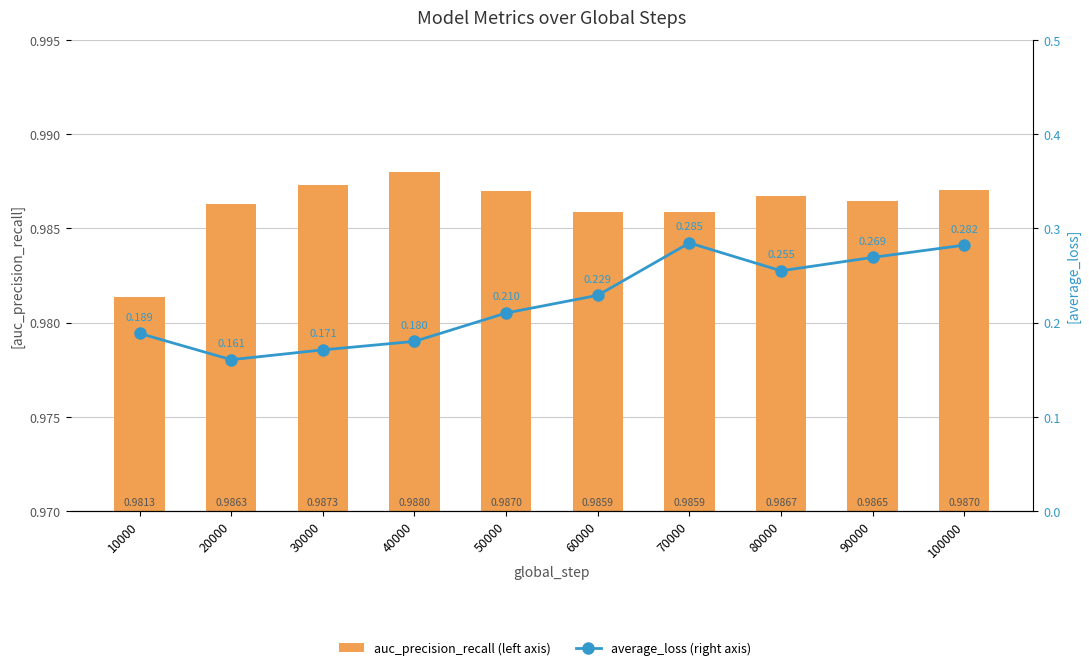

Between 50000 and 90000, which series saw the biggest shift?

average_loss (right axis)